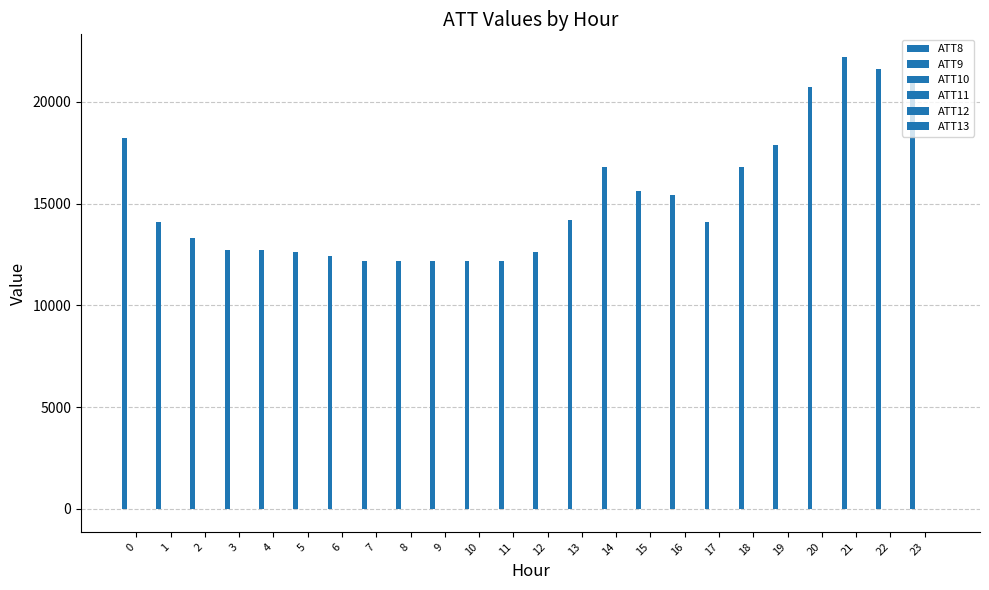

True or false: ATT12 has a value of 3.4 at 3.

True